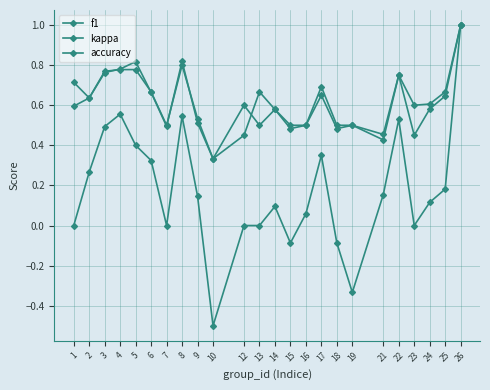

How many data points does each series have?

24